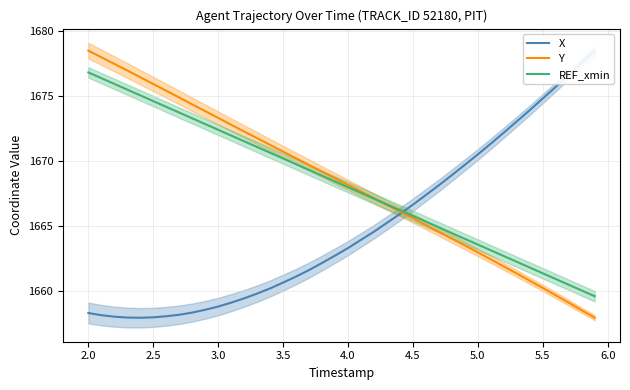

What is the highest value of the REF_xmin series?

1676.8